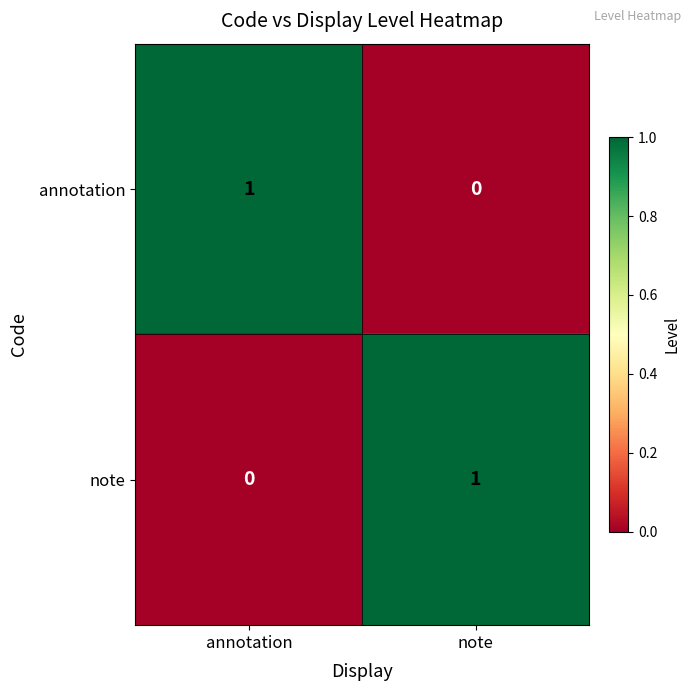

How many distinct data groups are displayed?

2